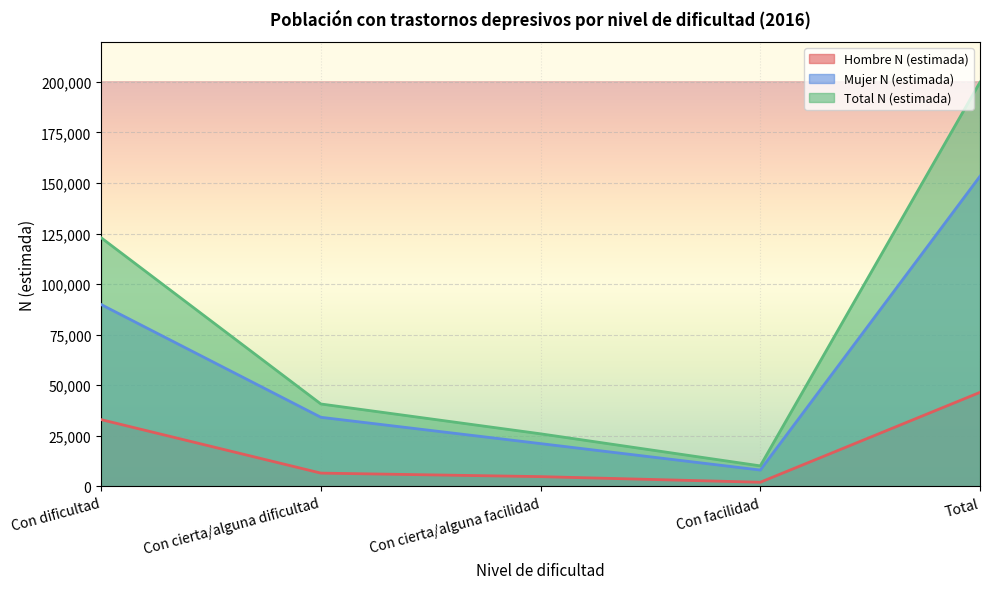

True or false: Mujer N (estimada) has more than 2 interior local peaks.

False